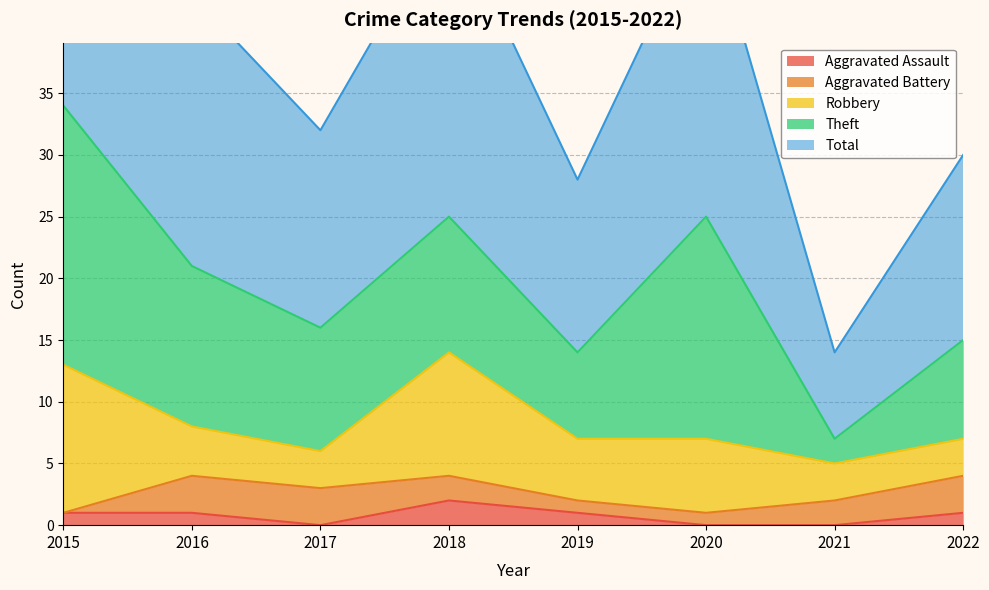

Reading right to left, extract all data points from this chart.

Aggravated Assault: 2022=1	2021=0	2020=0	2019=1	2018=2	2017=0	2016=1	2015=1
Aggravated Battery: 2022=3	2021=2	2020=1	2019=1	2018=2	2017=3	2016=3	2015=0
Robbery: 2022=3	2021=3	2020=6	2019=5	2018=10	2017=3	2016=4	2015=12
Theft: 2022=8	2021=2	2020=18	2019=7	2018=11	2017=10	2016=13	2015=21
Total: 2022=15	2021=7	2020=25	2019=14	2018=25	2017=16	2016=22	2015=34